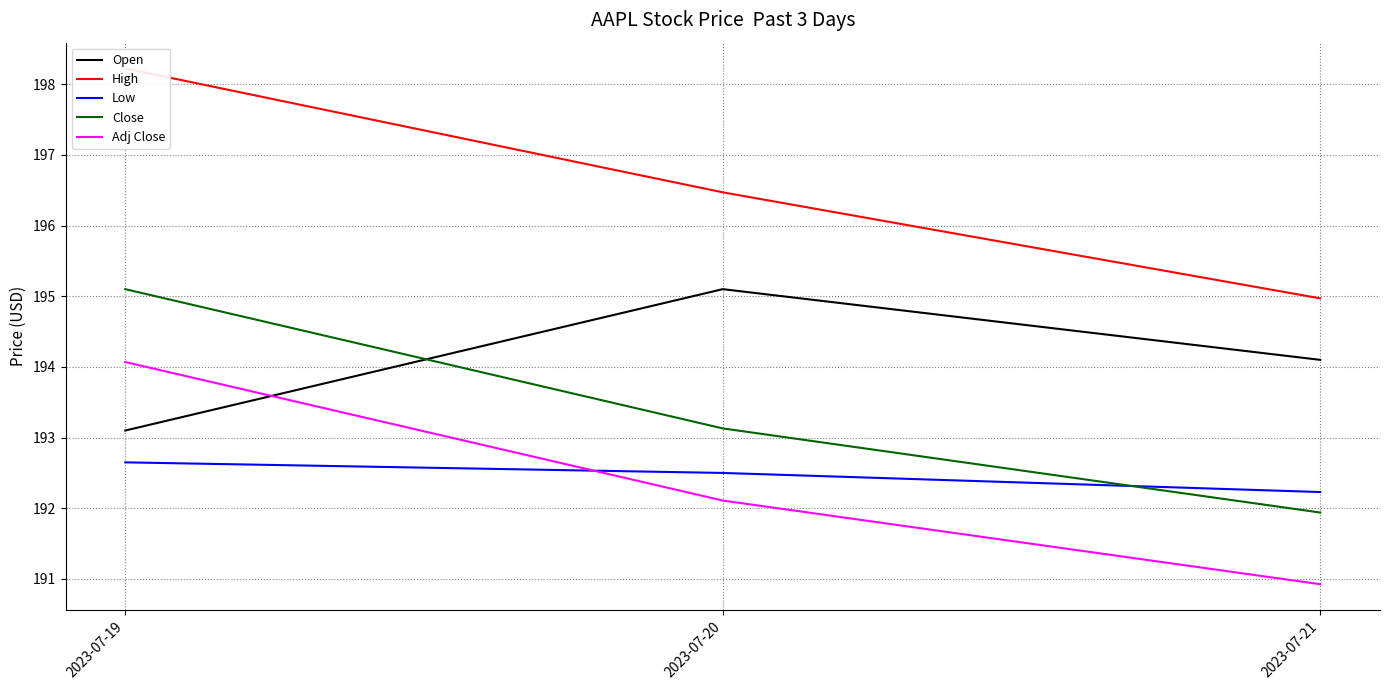

Reading right to left, transcribe all the data shown in this chart.

Open: 194.1	195.1	193.1
High: 195.0	196.5	198.2
Low: 192.2	192.5	192.6
Close: 191.9	193.1	195.1
Adj Close: 190.9	192.1	194.1